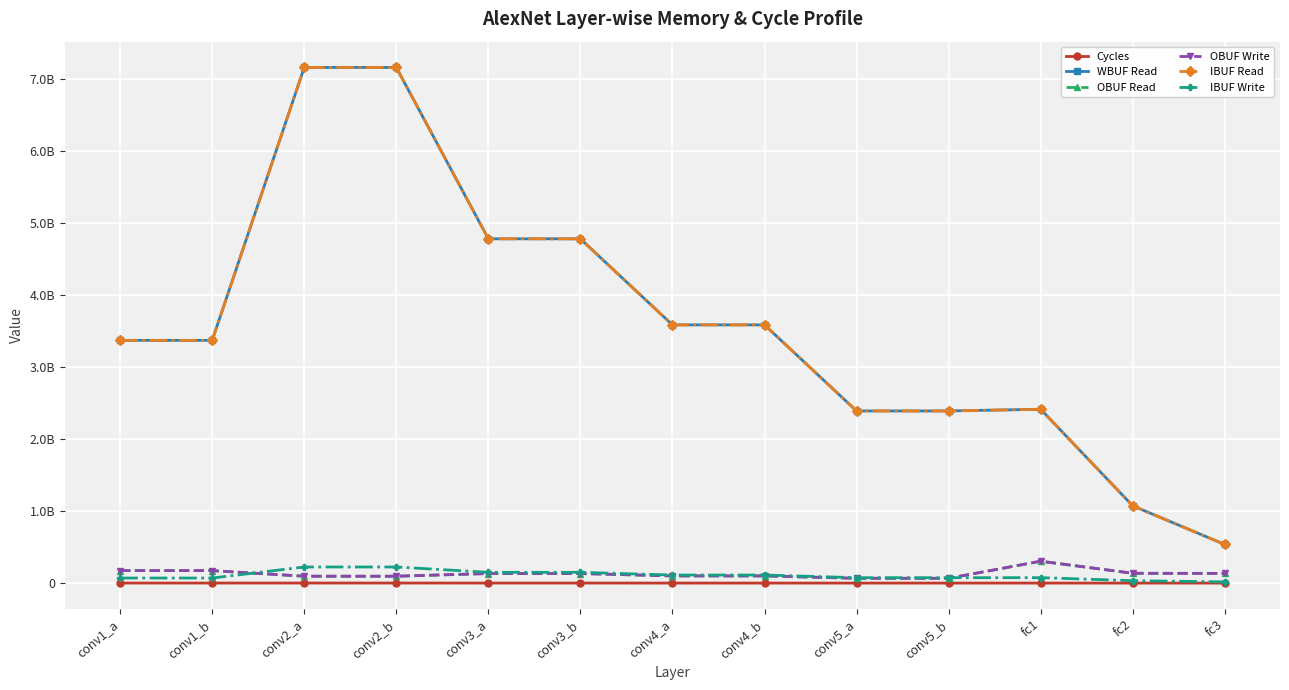

What is the approximate value of IBUF Read at conv3_a?

4784652288